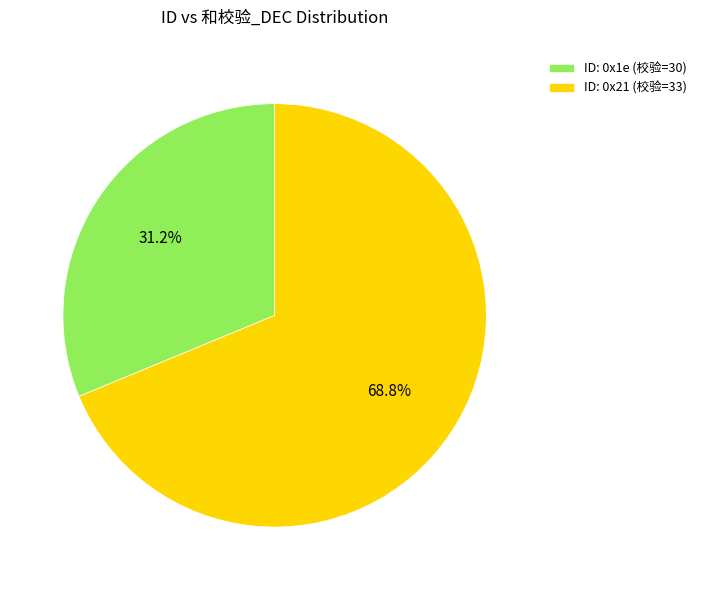

Rank the categories by value from lowest to highest.

ID: 0x1e (校验=30), ID: 0x21 (校验=33)